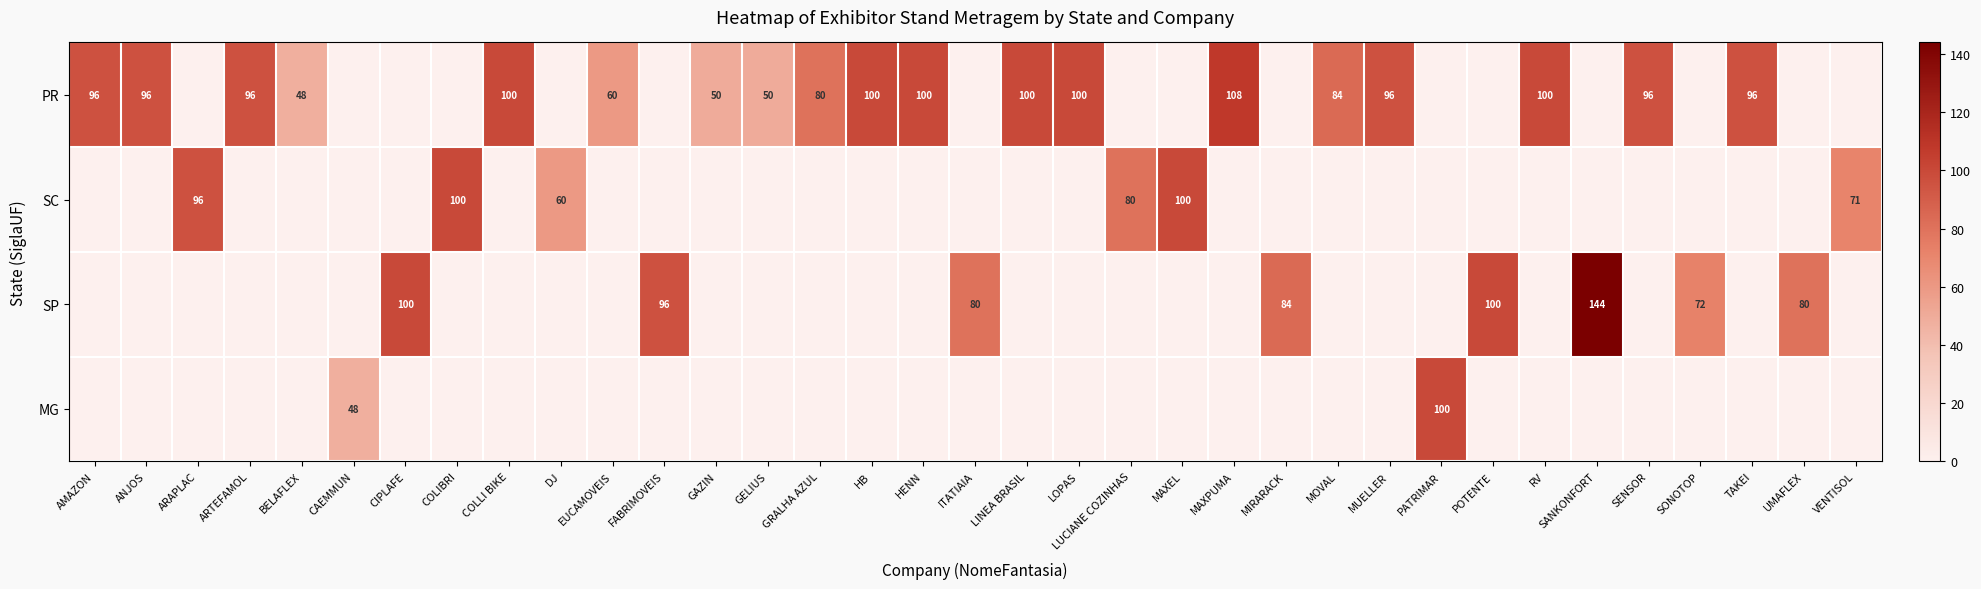

What is the difference between the maximum and minimum values in the SP series?

144